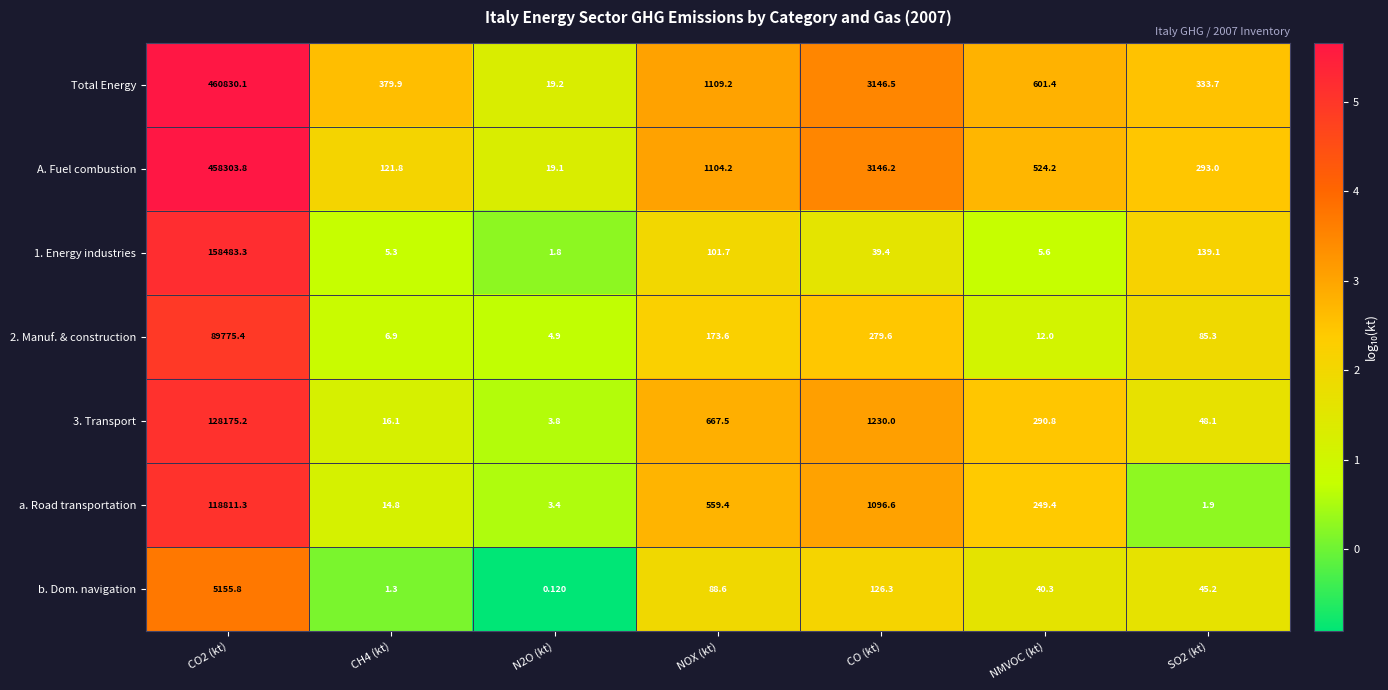

Which series has the widest spread of values?

Total Energy